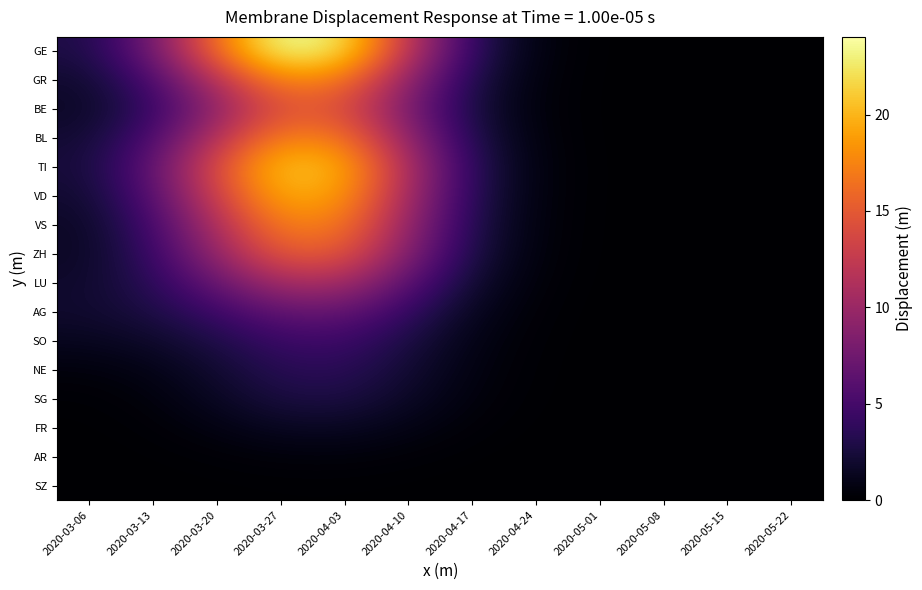

Which series has the largest range (max minus min)?

GE